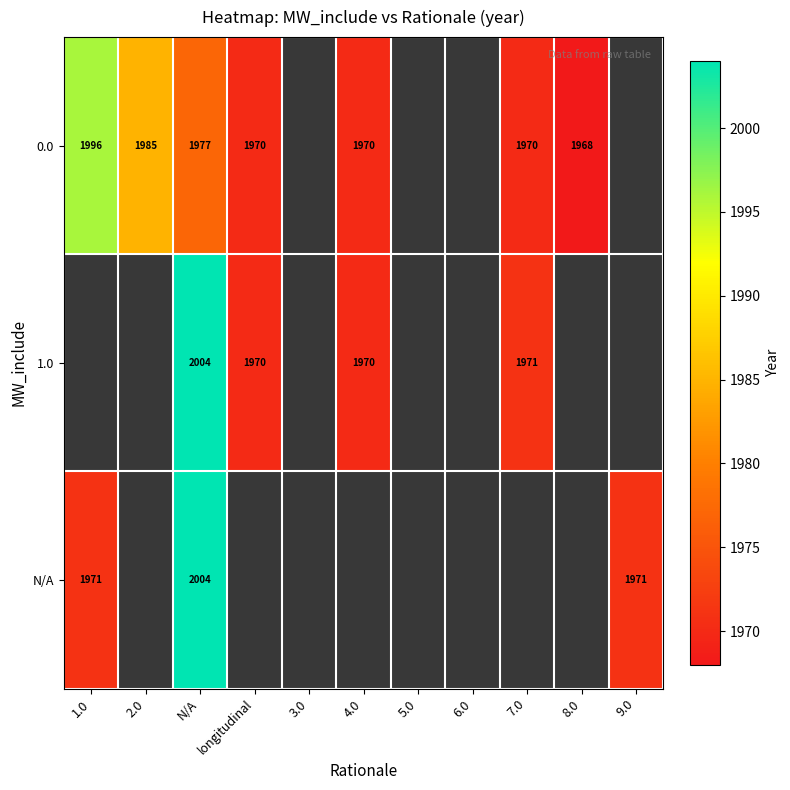

The value of N/A at 1.0 is 940. True or false?

False